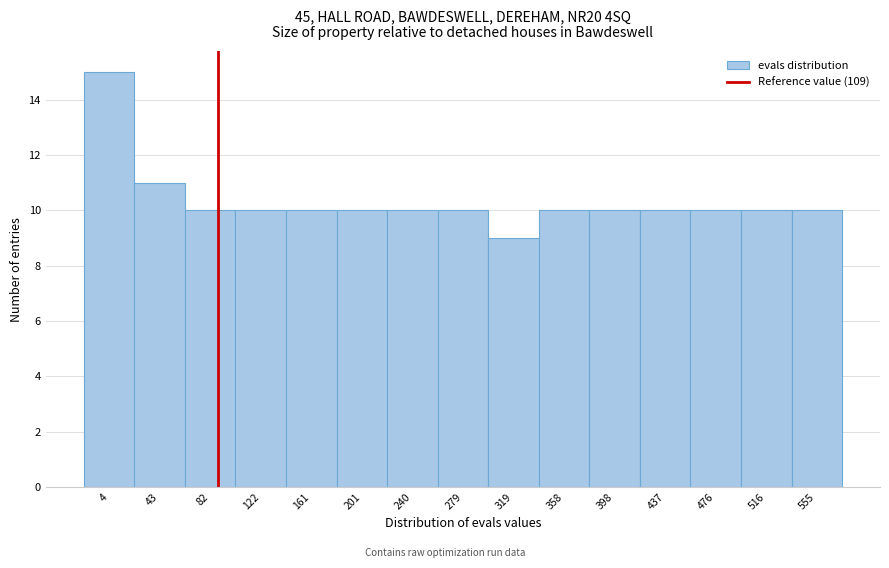

Reading left to right, transcribe all the data shown in this chart.

15	11	10	10	10	10	10	10	9	10	10	10	10	10	10